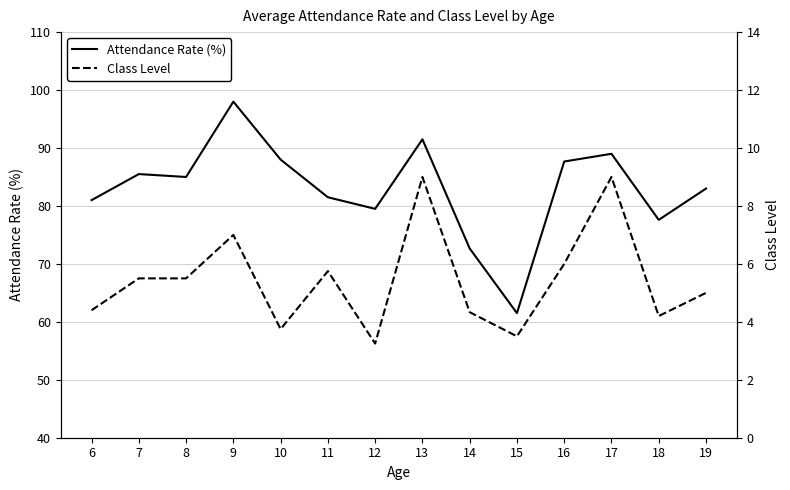

True or false: Class Level and Attendance Rate (%) intersect in this chart.

False